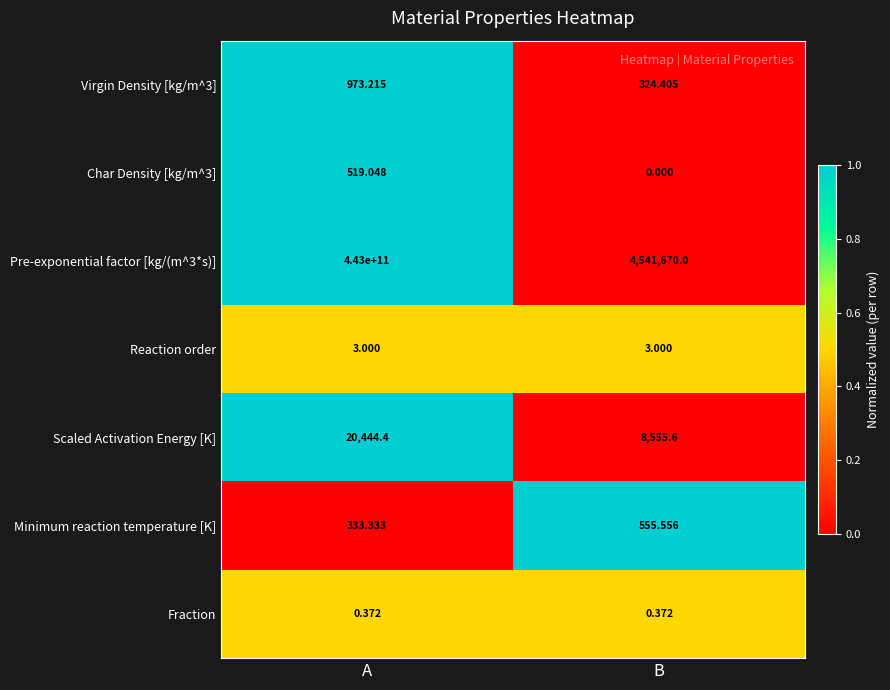

At which category is the sum across all series the highest?

A